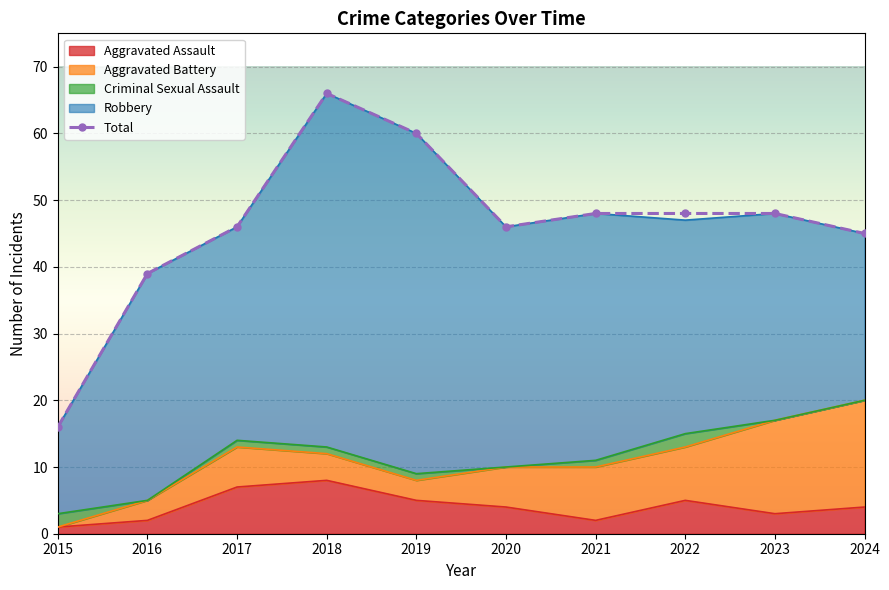

Which category has the highest value across all series?

2018